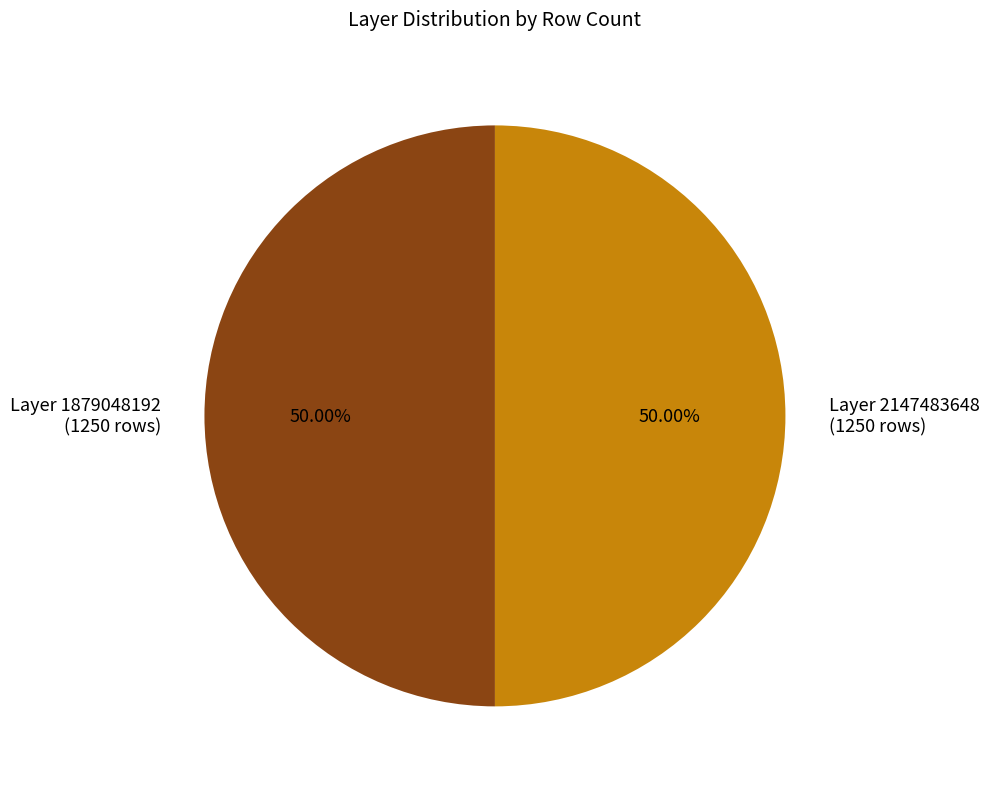

Is the sum of Layer 2147483648 and Layer 1879048192 greater than half?

Yes